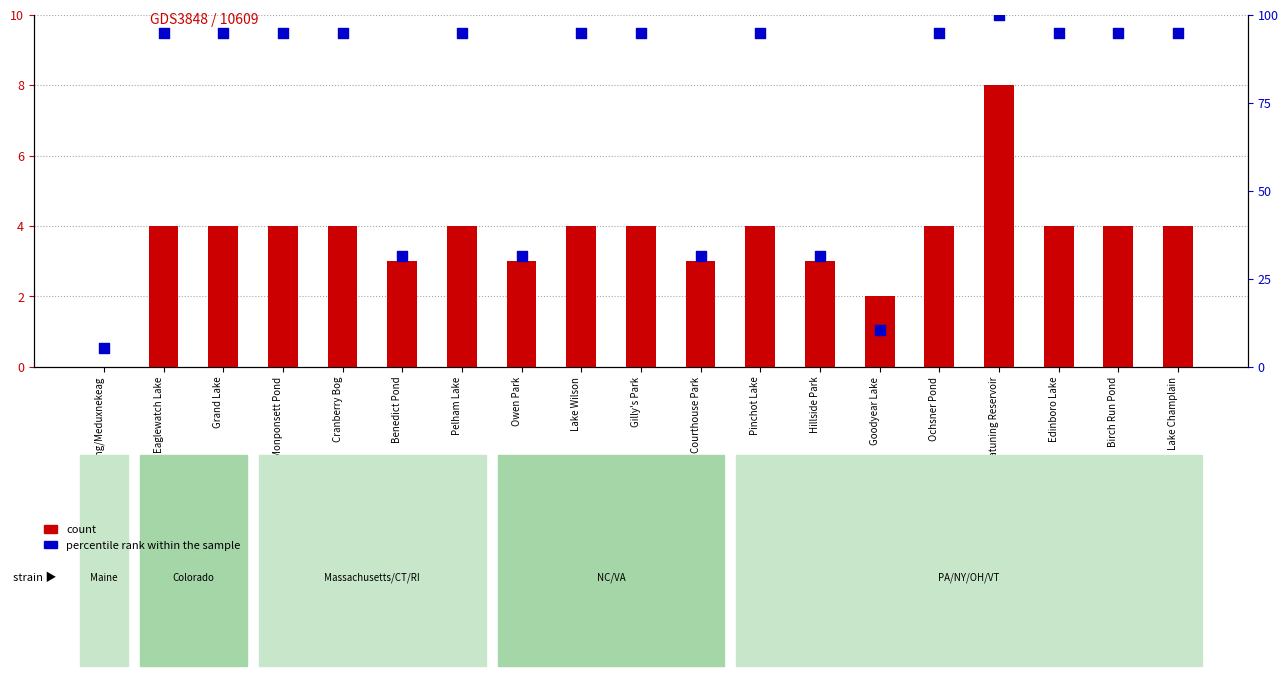

What is the total value across all series at Monponsett Pond?

98.7